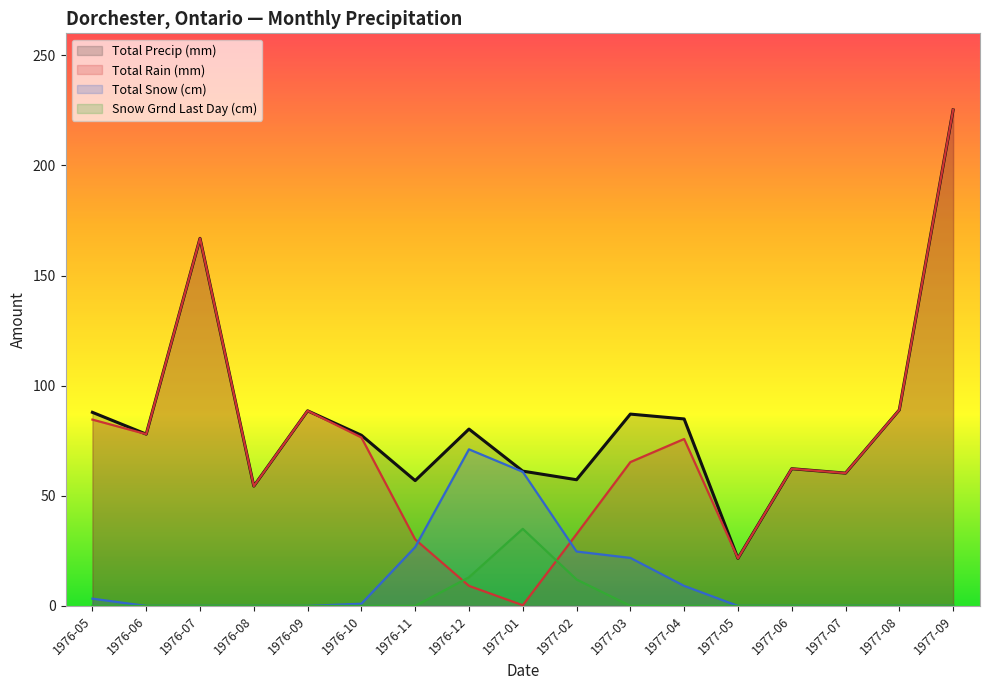

What is the label of the 9th point from the left?

1977-01